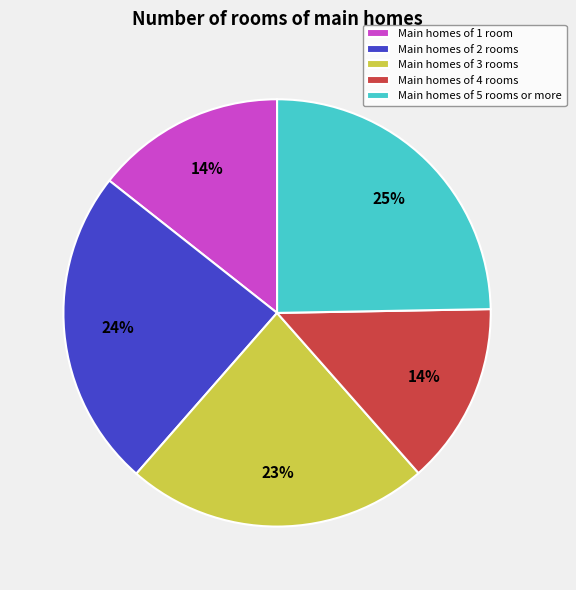

How many segments does this pie chart have?

5